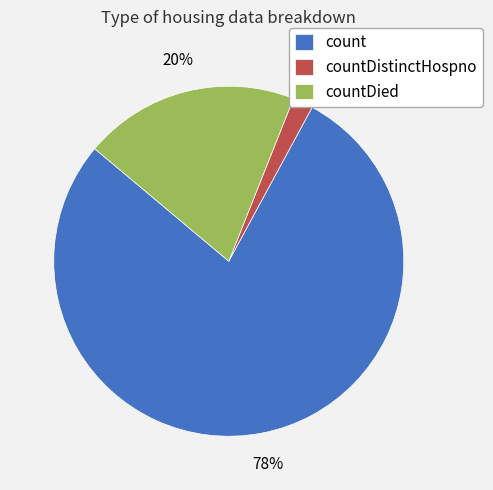

How many segments does this pie chart have?

3